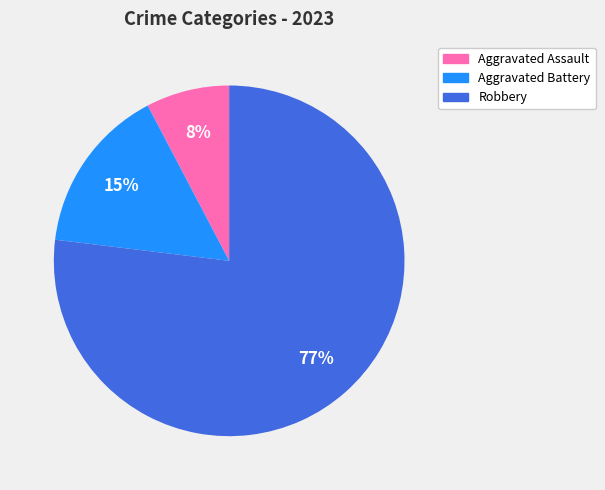

To the nearest percent, what is the difference between the largest and smallest slice percentages?

69%